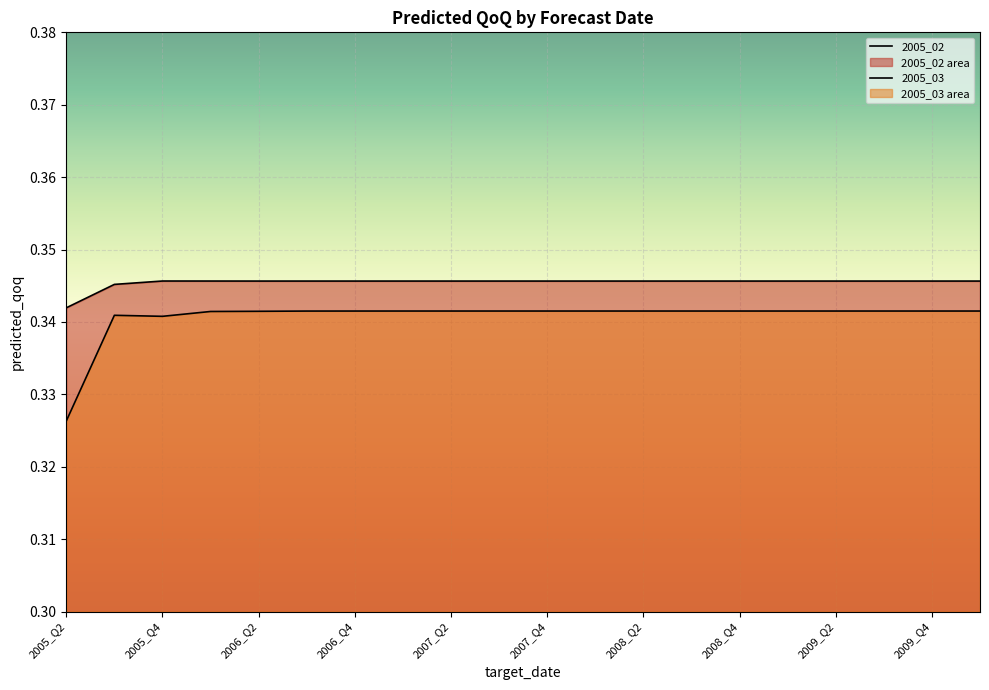

Rank the series by their maximum value, from lowest to highest.

2005_03, 2005_02